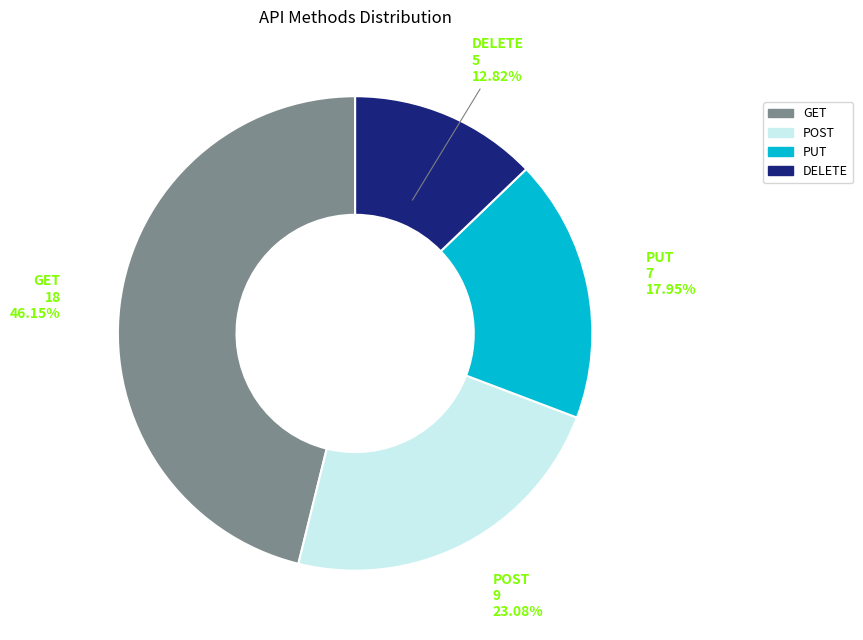

Between POST and PUT, which is larger?

POST